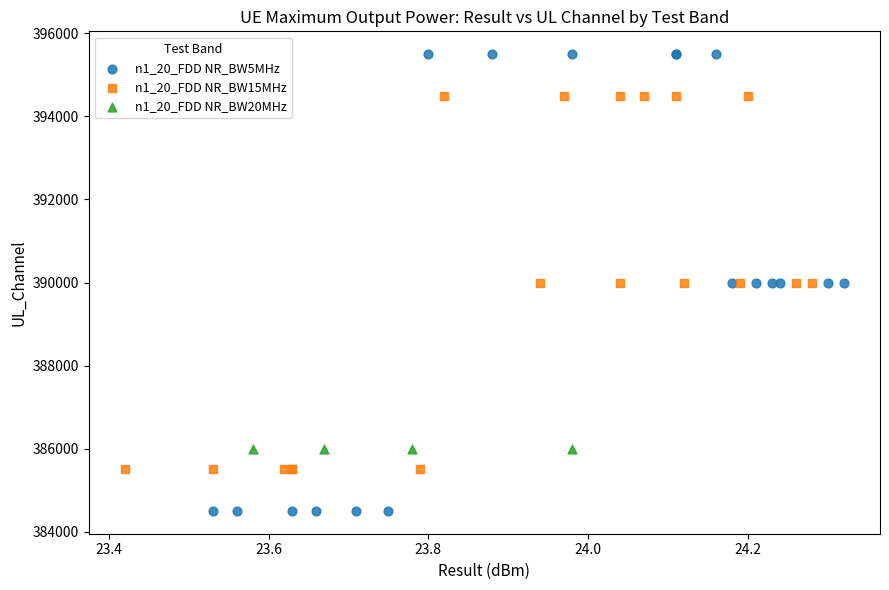

Which series contains the highest Y value?

n1_20_FDD NR_BW5MHz